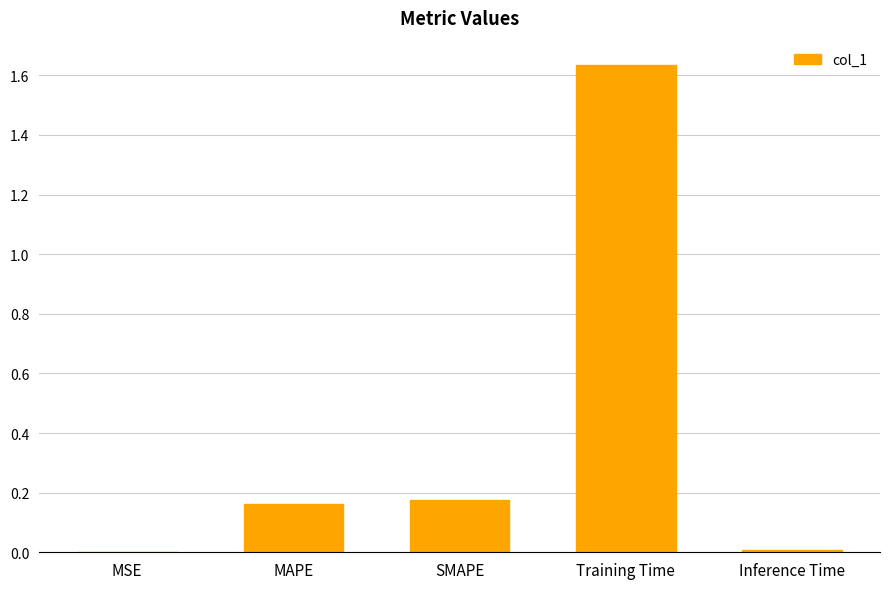

Which has a higher value, MSE or SMAPE?

SMAPE